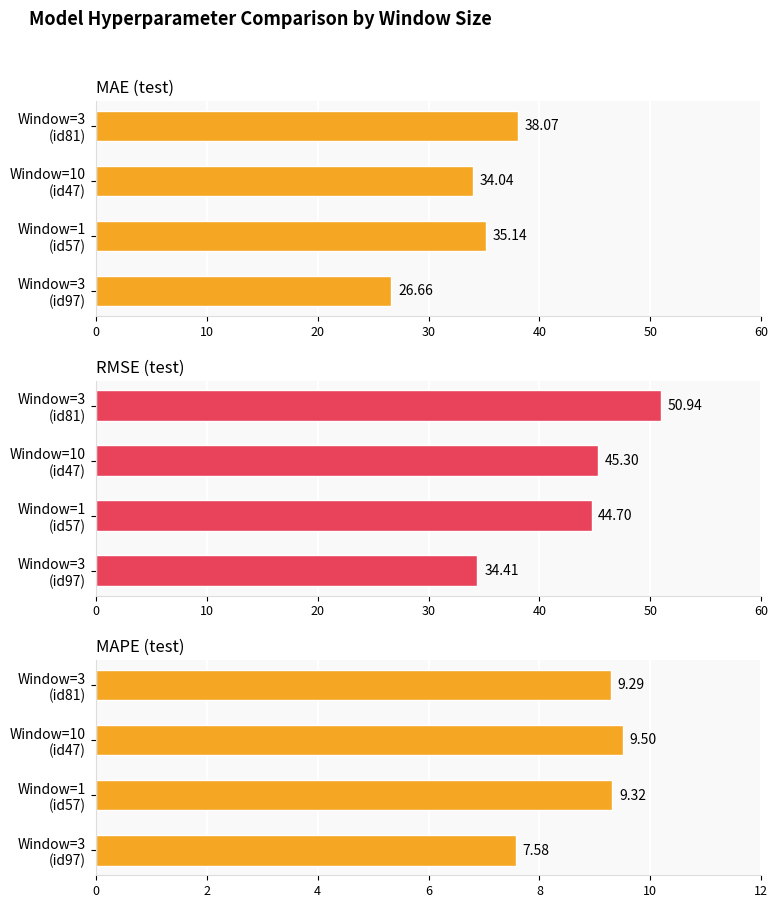

Reading right to left, extract all data points from this chart.

MAE (test): 38.1	34.0	35.1	26.7
RMSE (test): 50.9	45.3	44.7	34.4
MAPE (test): 9.3	9.5	9.3	7.6